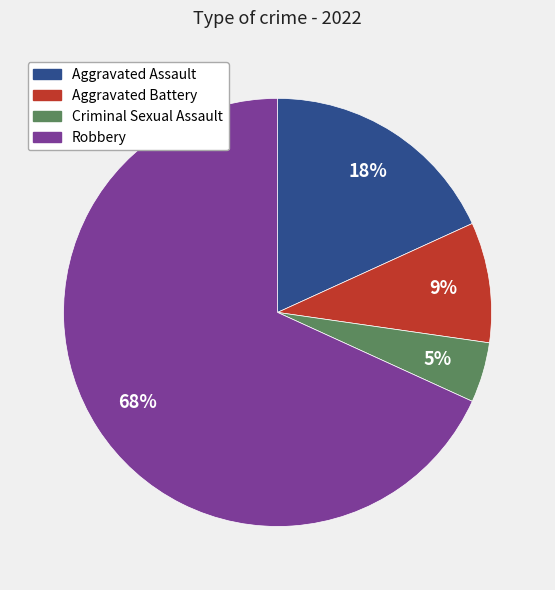

Is the sum of Aggravated Assault and Criminal Sexual Assault greater than half?

No